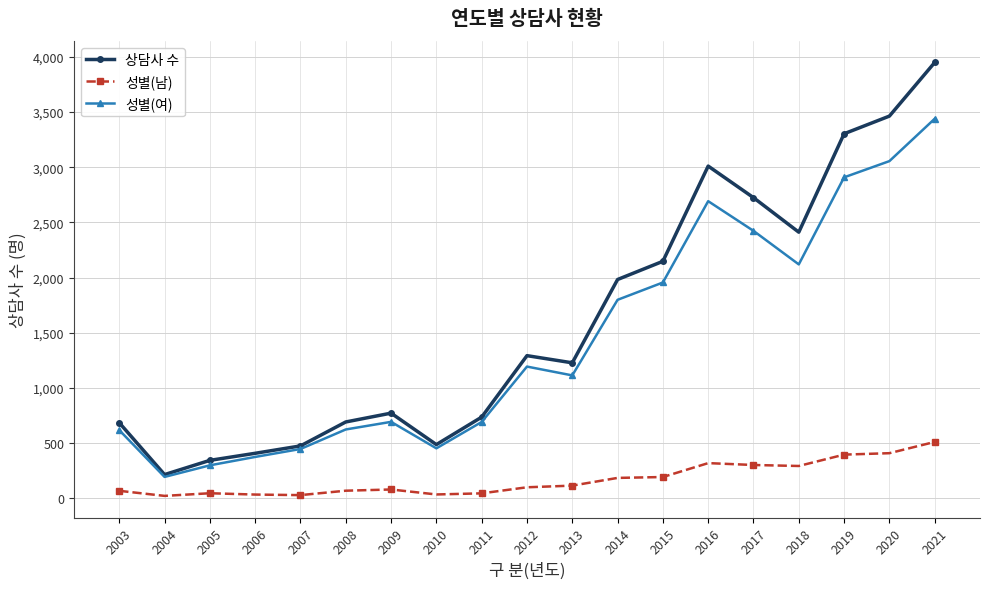

The 성별(남) series shows 511 at 2018. True or false?

False